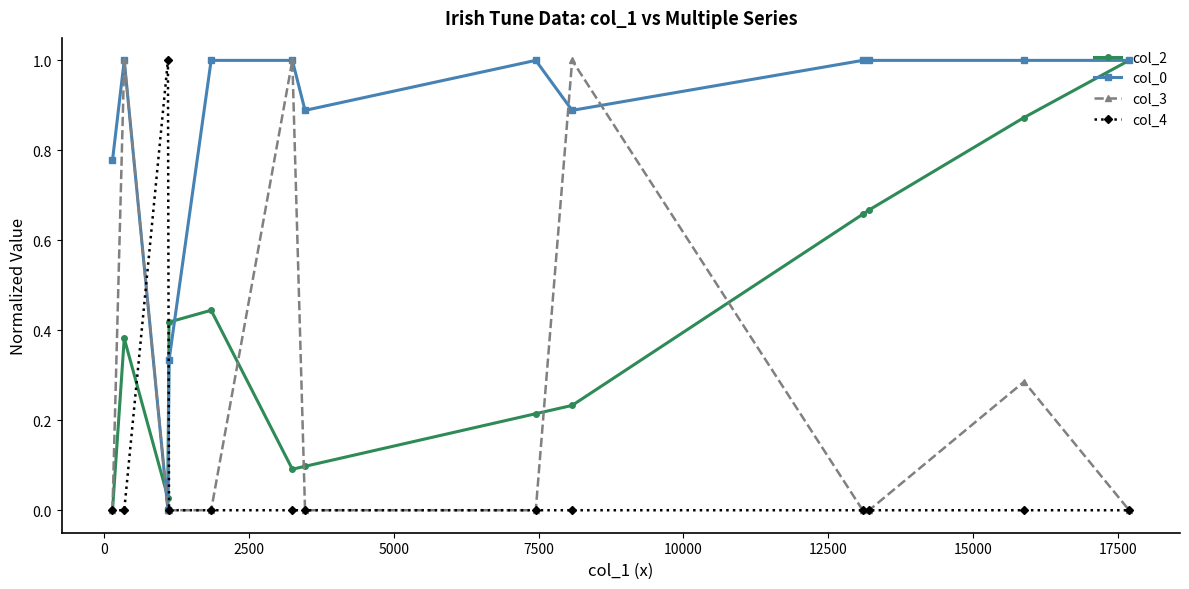

True or false: col_0 has more than 0 points higher than both neighbors.

True